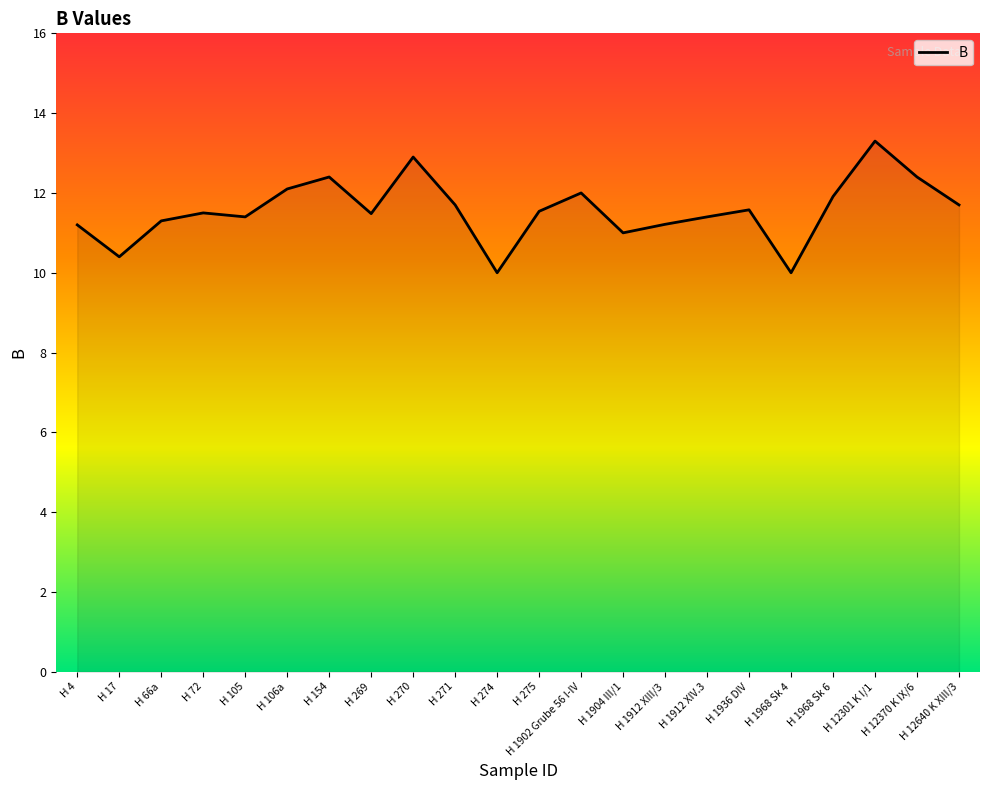

What value does the data have at H 72?

11.5